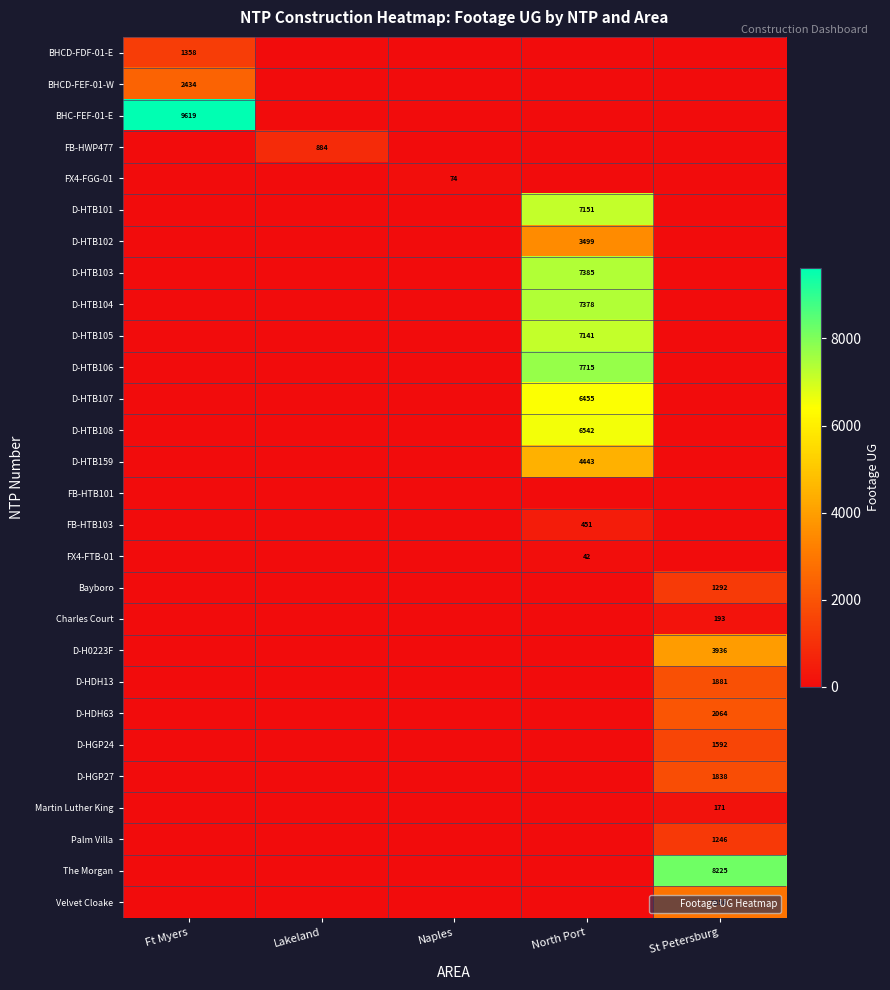

True or false: Martin Luther King has a value of -63 at Naples.

False